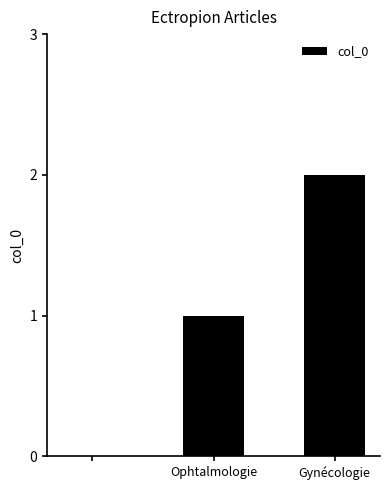

What is the sum of all values?

3